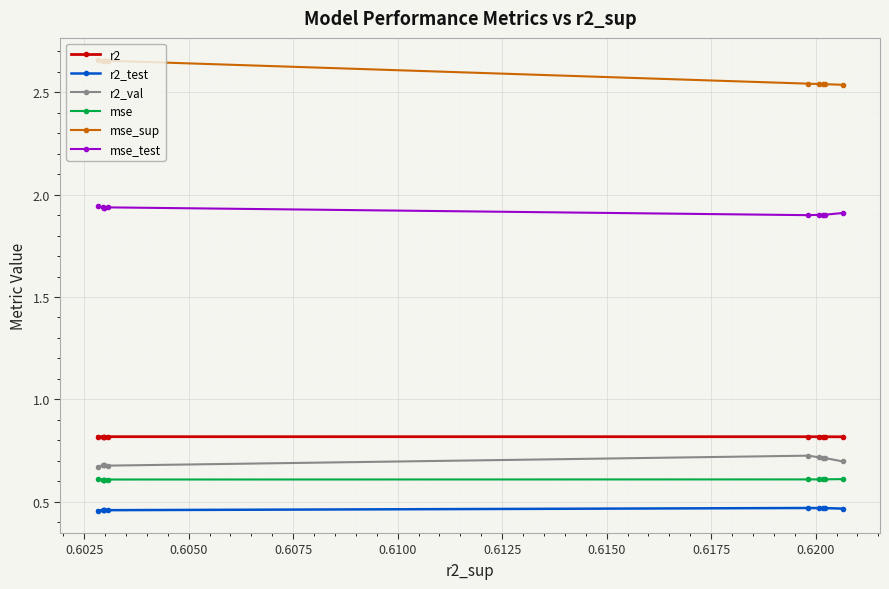

Which series has the largest total across all categories?

mse_sup